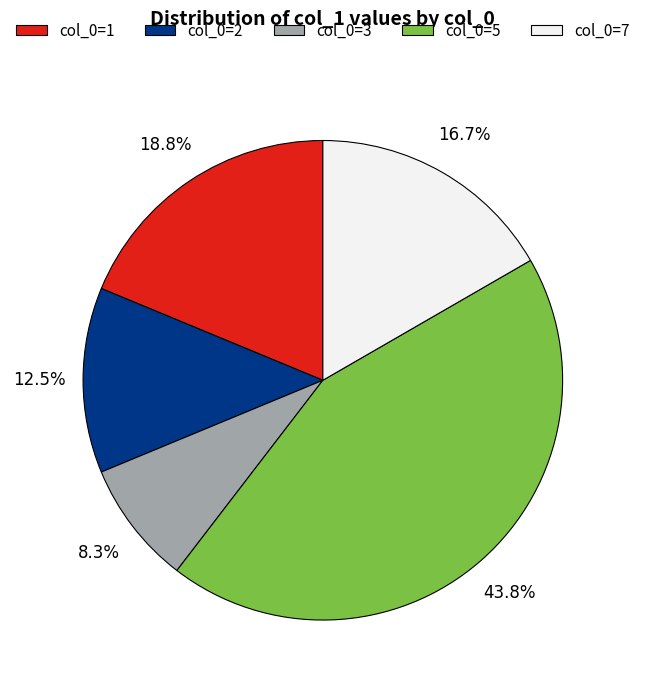

How many segments does this pie chart have?

5